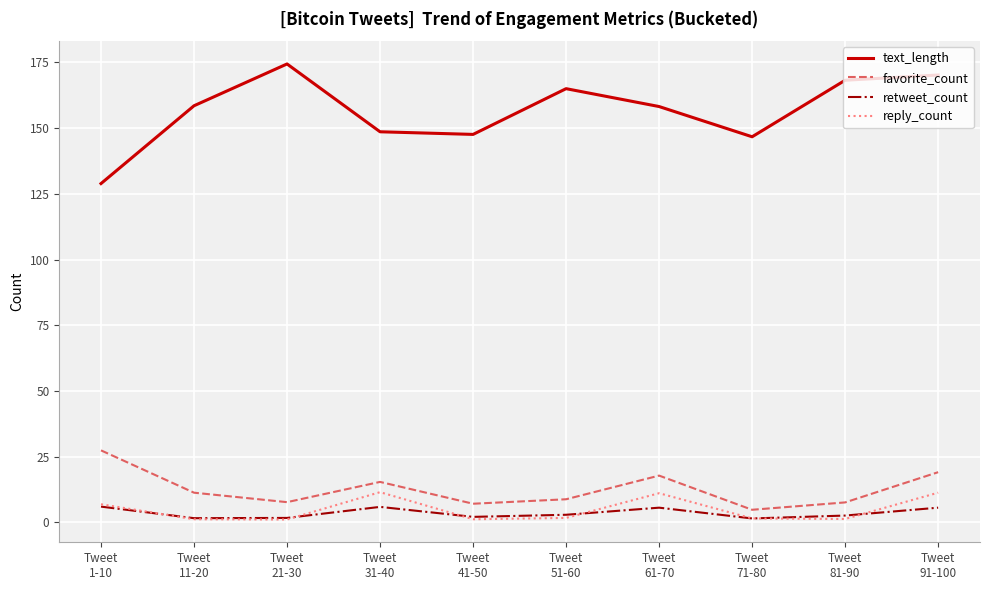

What is the spread (max minus min) of values at Tweet
11-20?

157.3